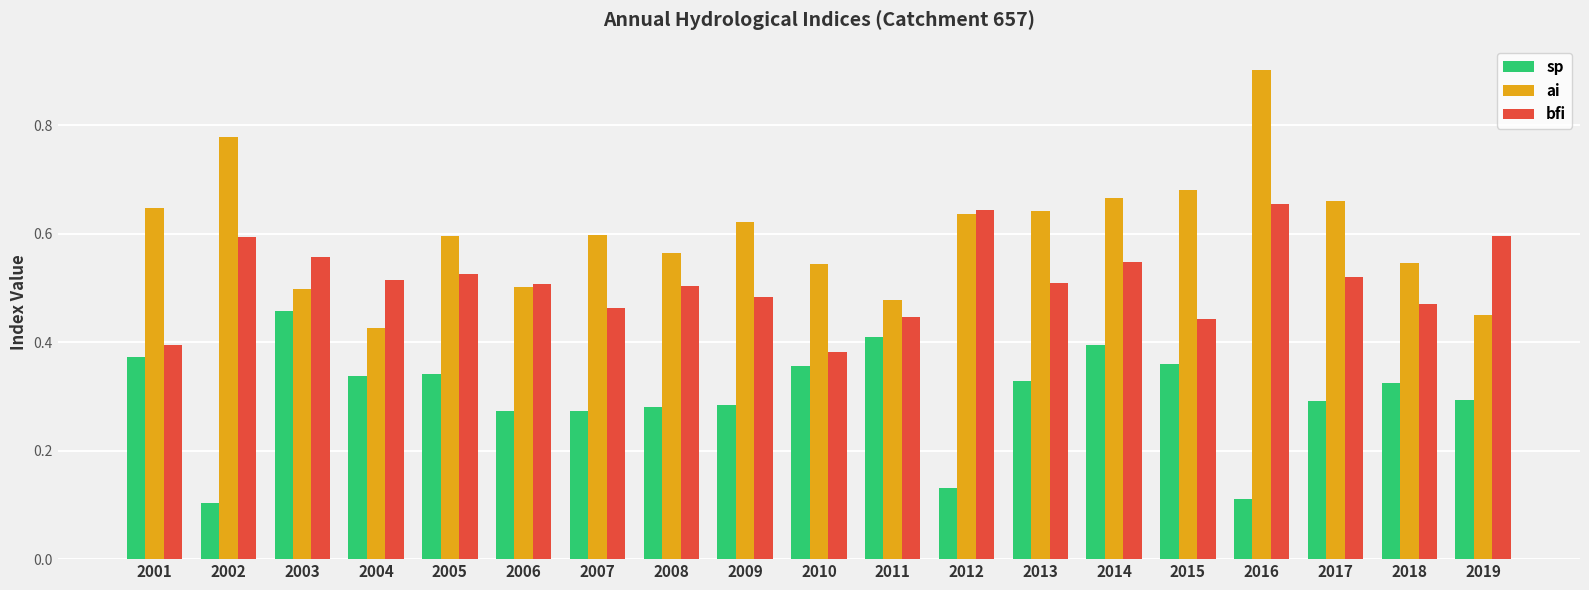

The bfi series shows 0.6 at 2019. True or false?

True